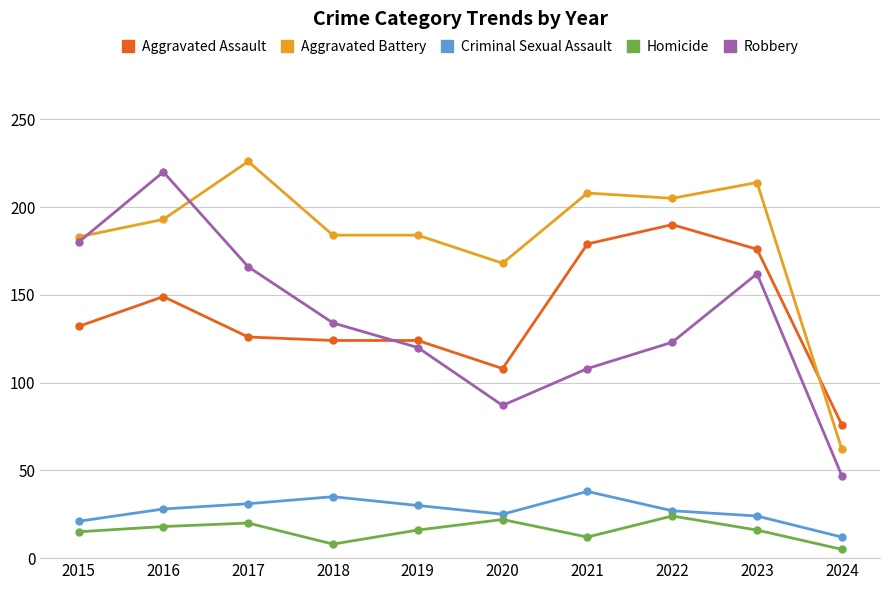

At which category does Robbery reach its first local peak?

2016